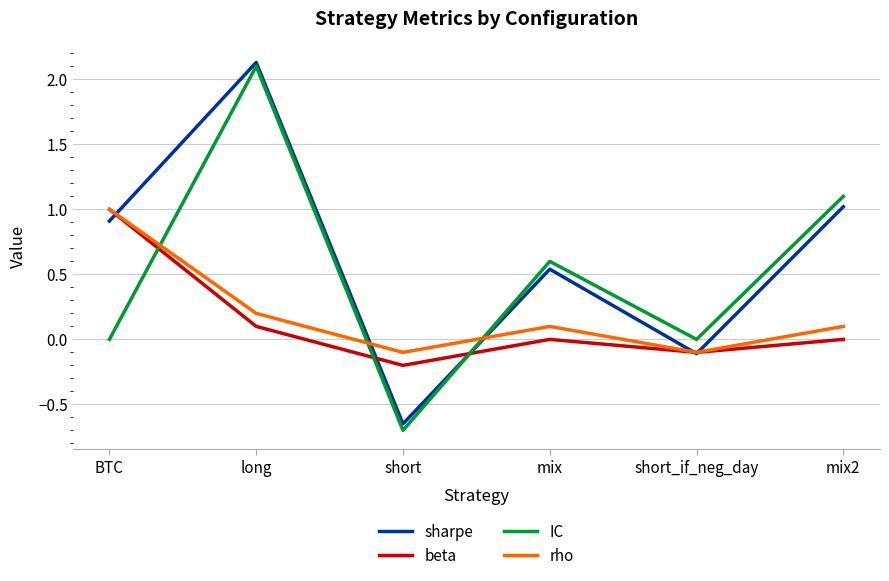

What is the total value across all series at BTC?

2.9